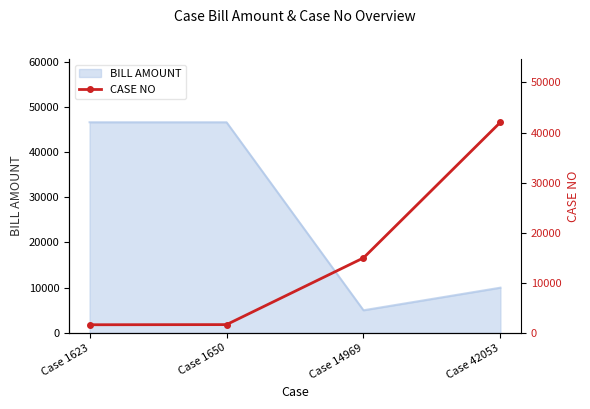

Is it true that the value at Case 1623 is 826?

False